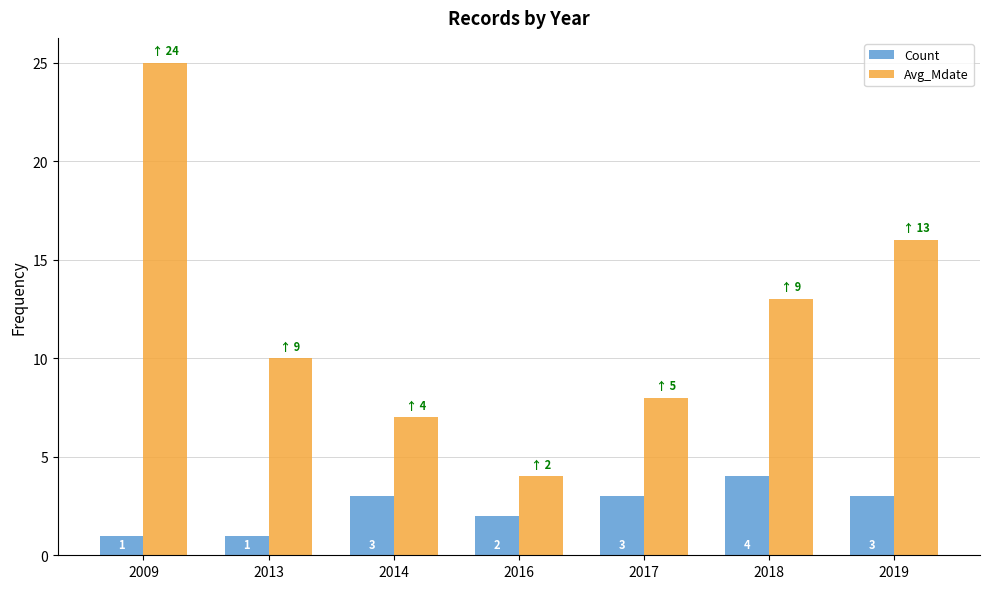

Reading left to right, extract all data points from this chart.

Count: 1	1	3	2	3	4	3
Avg_Mdate: 25	10	7	4	8	13	16